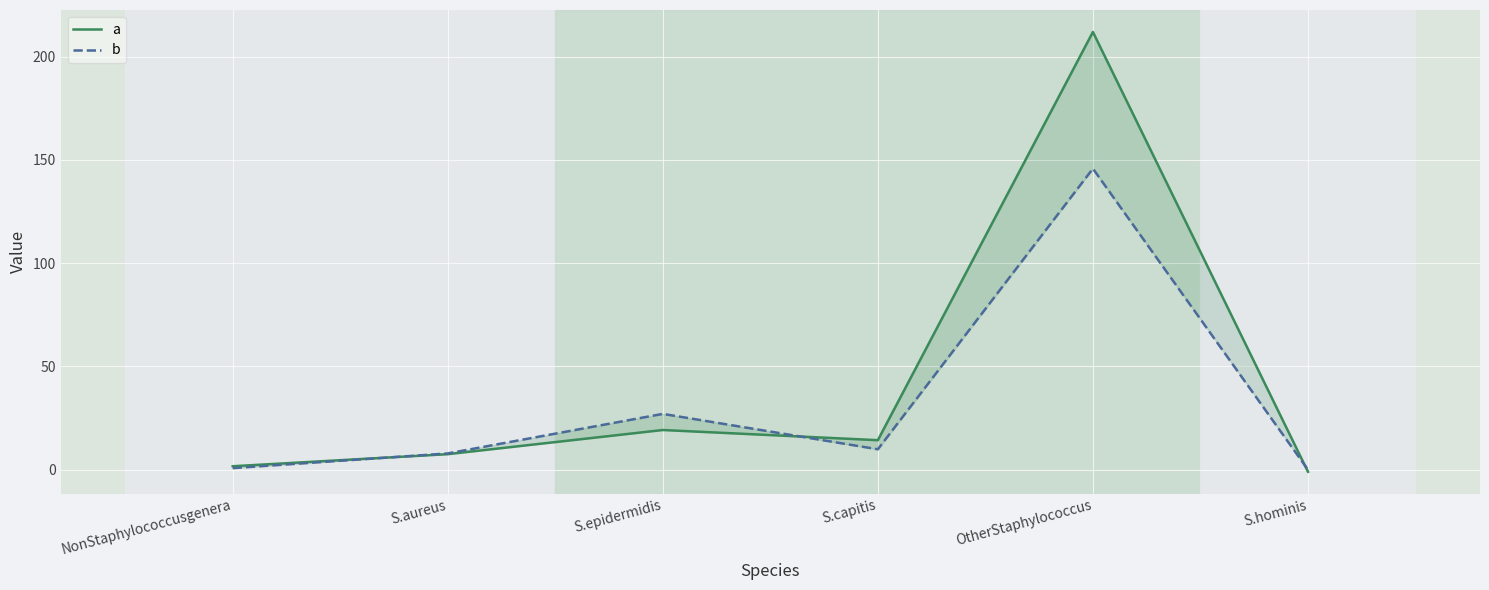

Is it true that b equals 40.2 at S.epidermidis?

False